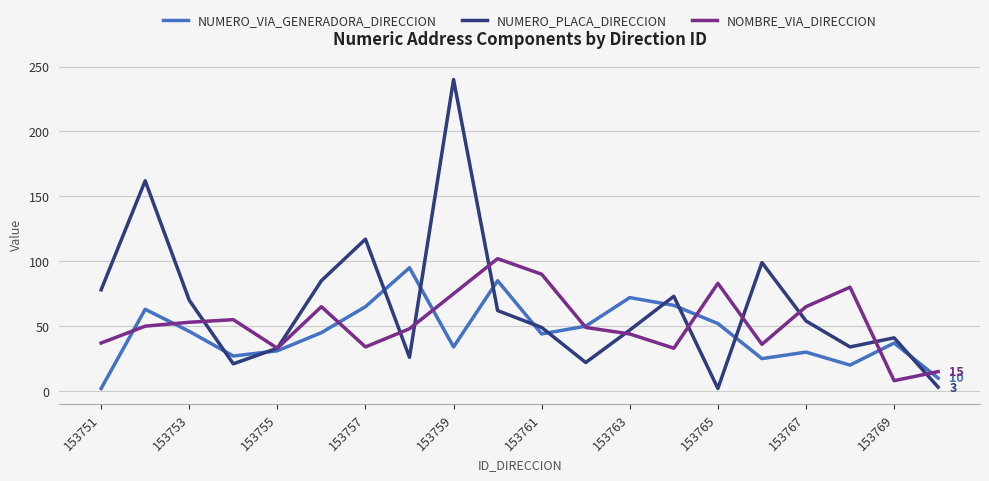

What is the highest value of the NUMERO_PLACA_DIRECCION series?

240